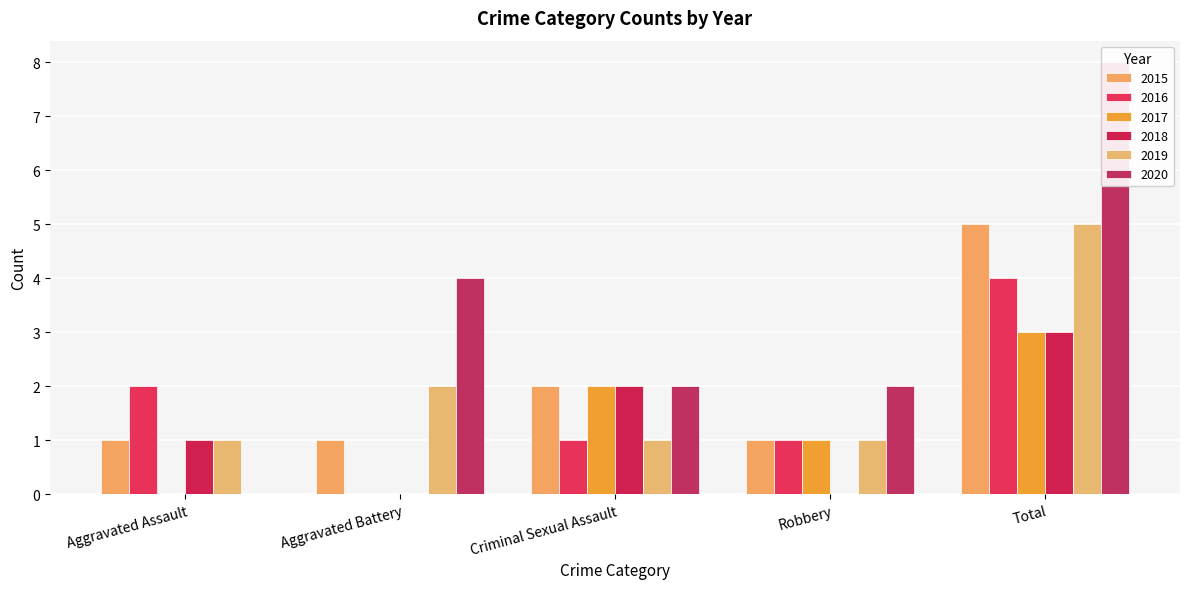

Which series has the largest total across all categories?

2020